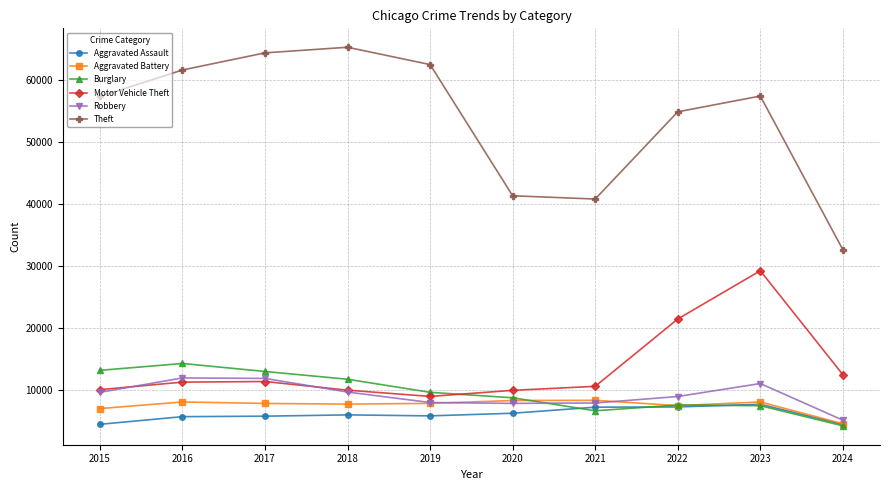

At which label is Theft closest to 48964?

2022